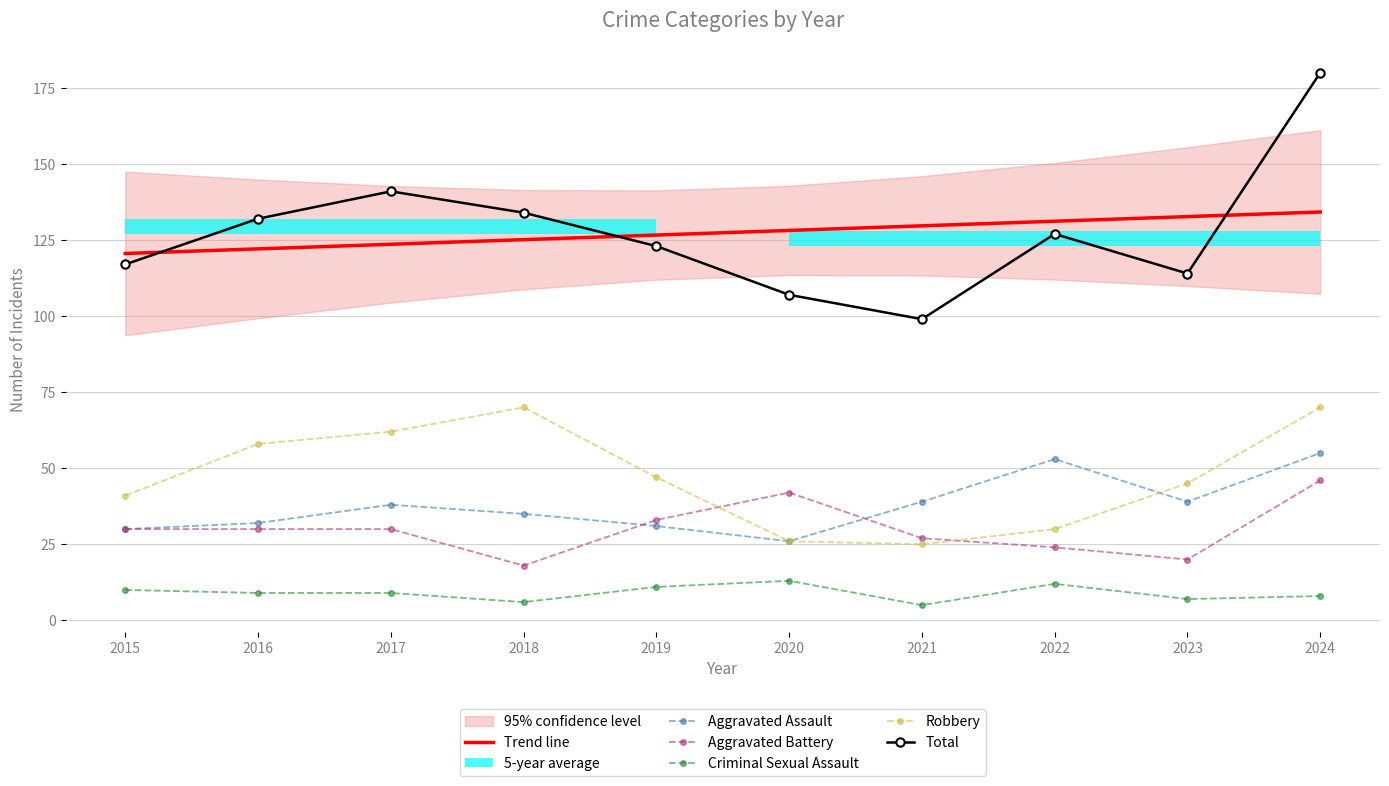

List the labels in order of Aggravated Battery value, smallest first.

2018, 2023, 2022, 2021, 2015, 2016, 2017, 2019, 2020, 2024